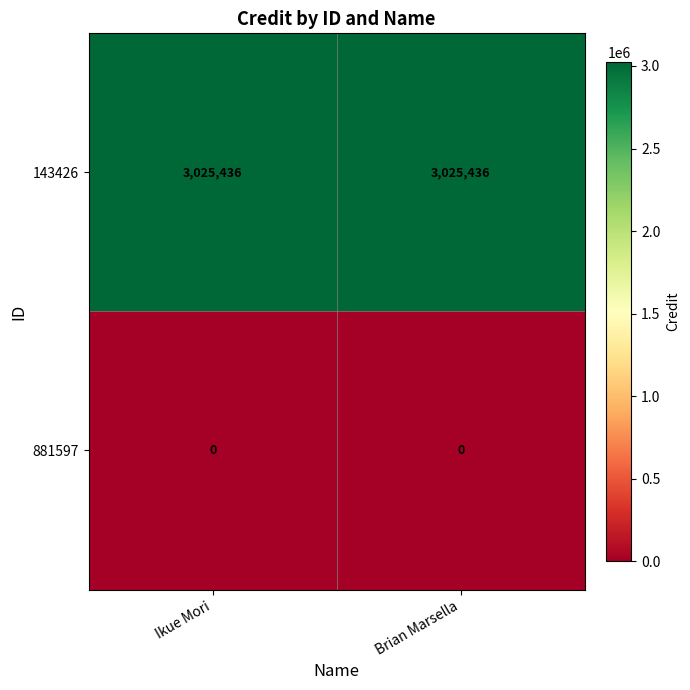

What is the approximate value of 143426 at Brian Marsella?

3025436